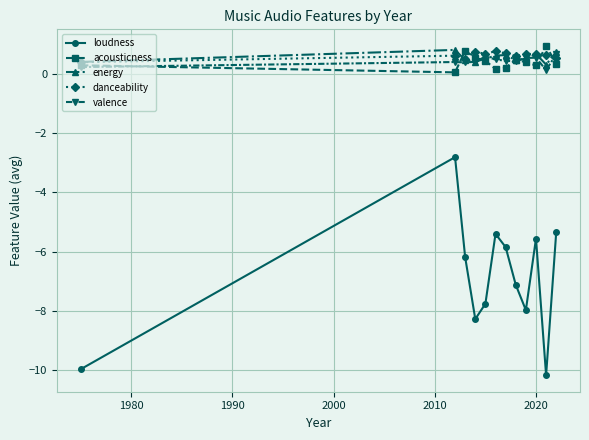

What is the average value of the energy series?

0.5